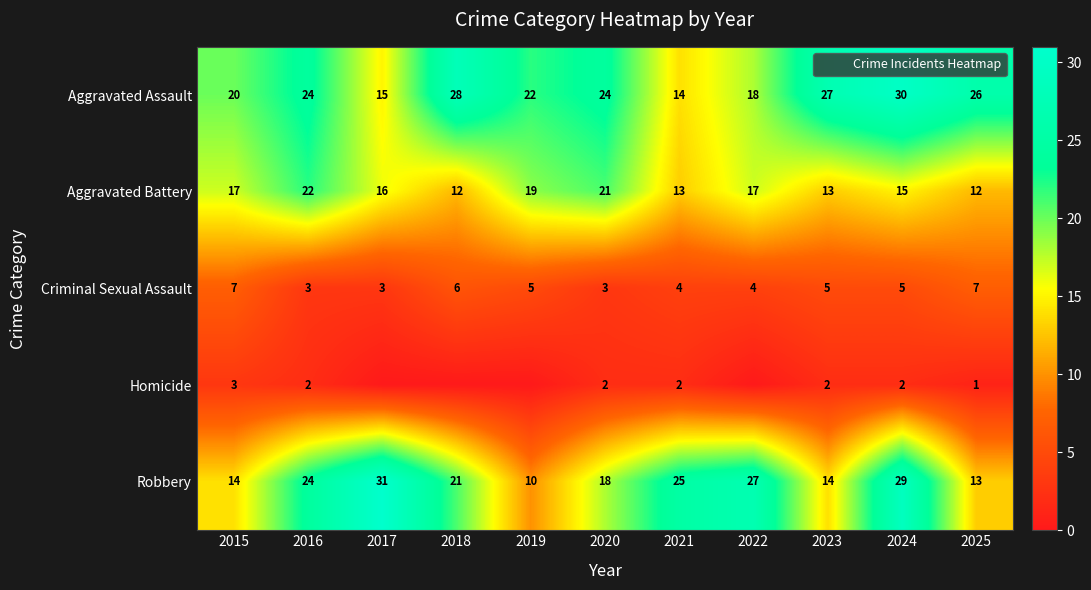

How many values in Homicide are above zero?

7